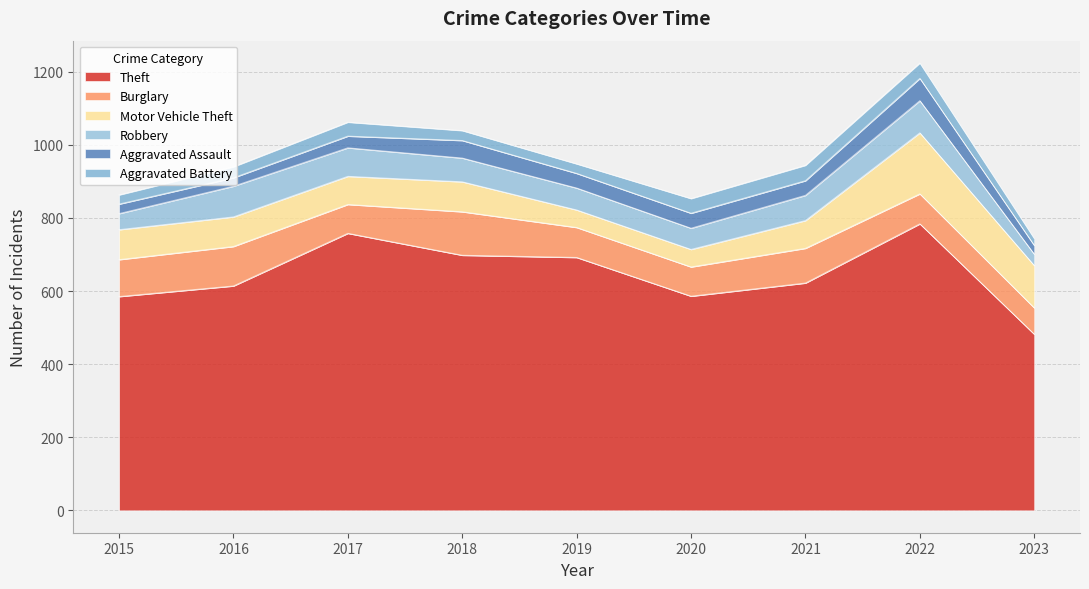

What is the total value across all series at 2020?

853